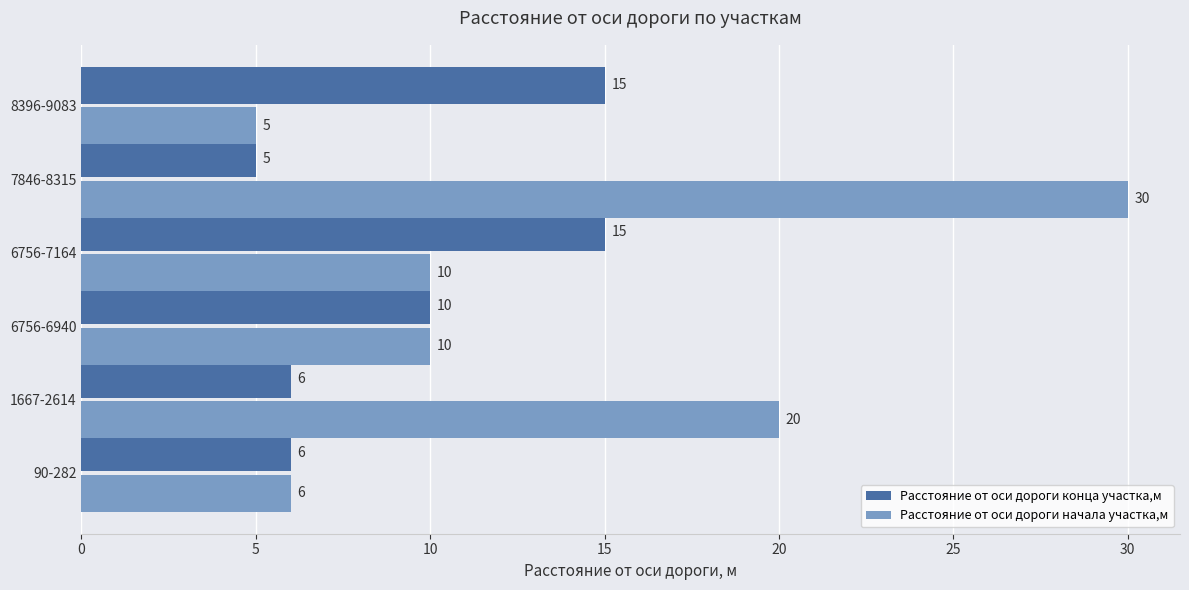

Is the value of Расстояние от оси дороги начала участка,м at 6756-7164 greater than the value of Расстояние от оси дороги конца участка,м at 1667-2614?

Yes